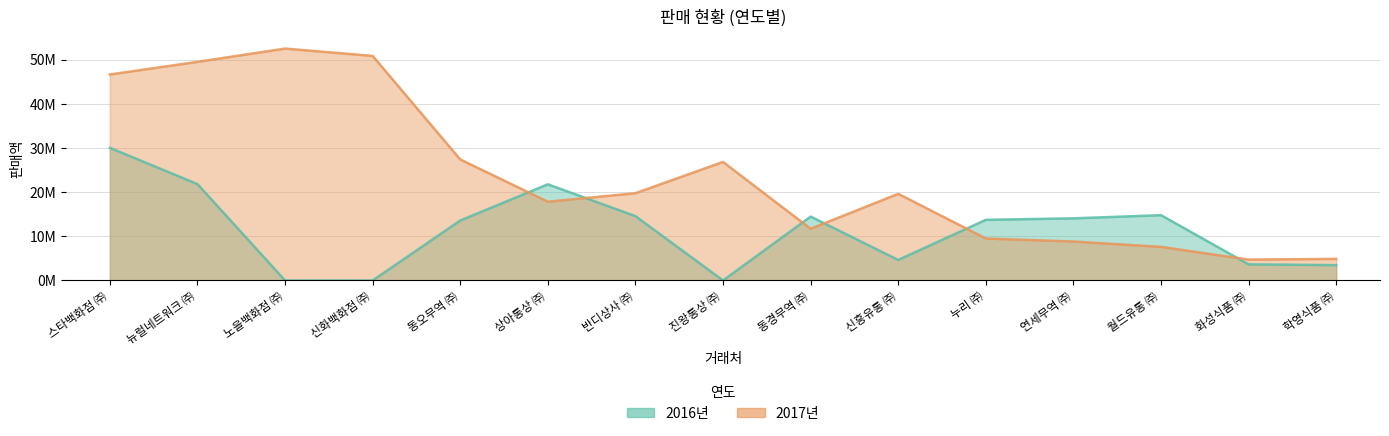

What is the lowest value of the 2017년 series?

4727480